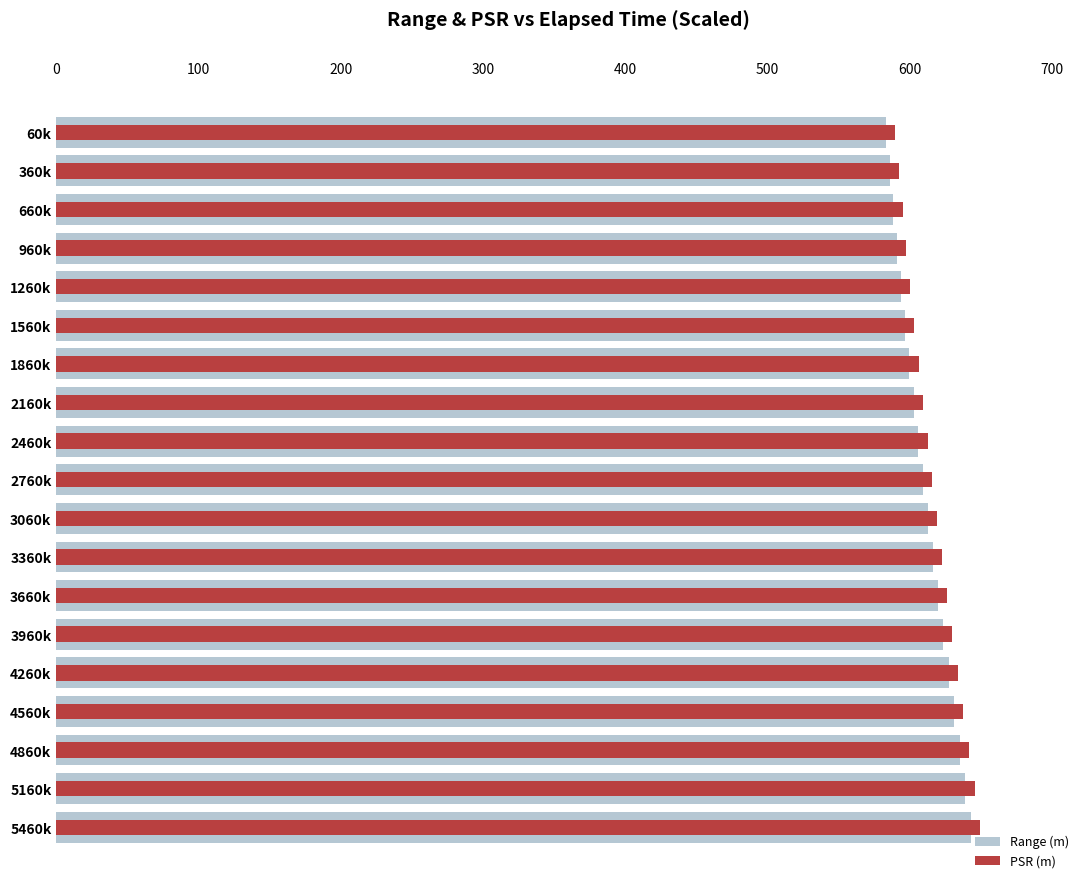

Rank the series by their maximum value, from highest to lowest.

PSR (m), Range (m)